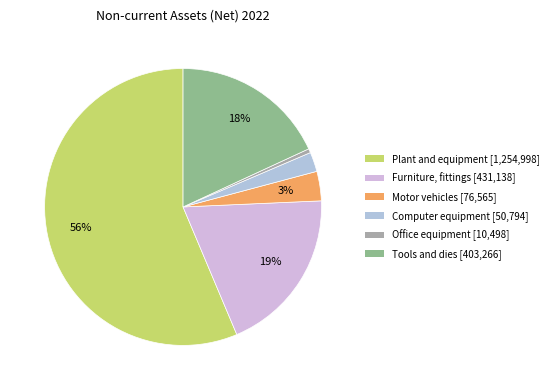

Is there any slice that represents more than half of the pie?

Yes